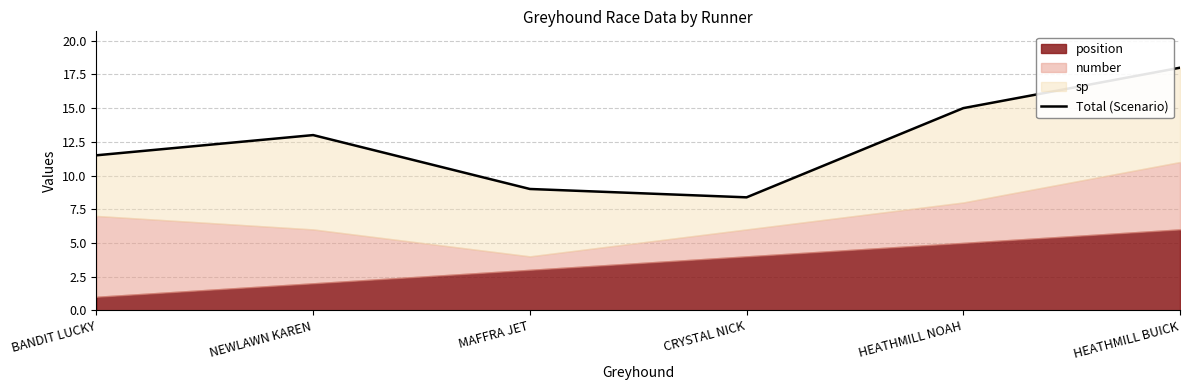

How many values exceed 13?

2